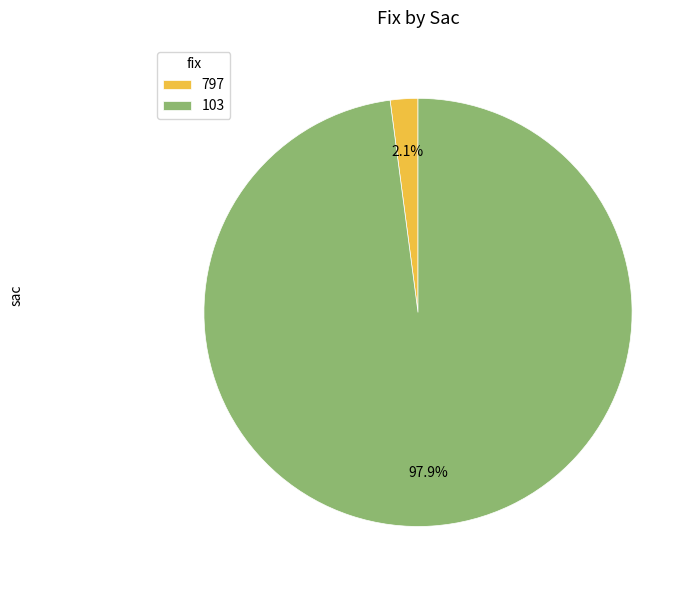

What is the majority slice?

103